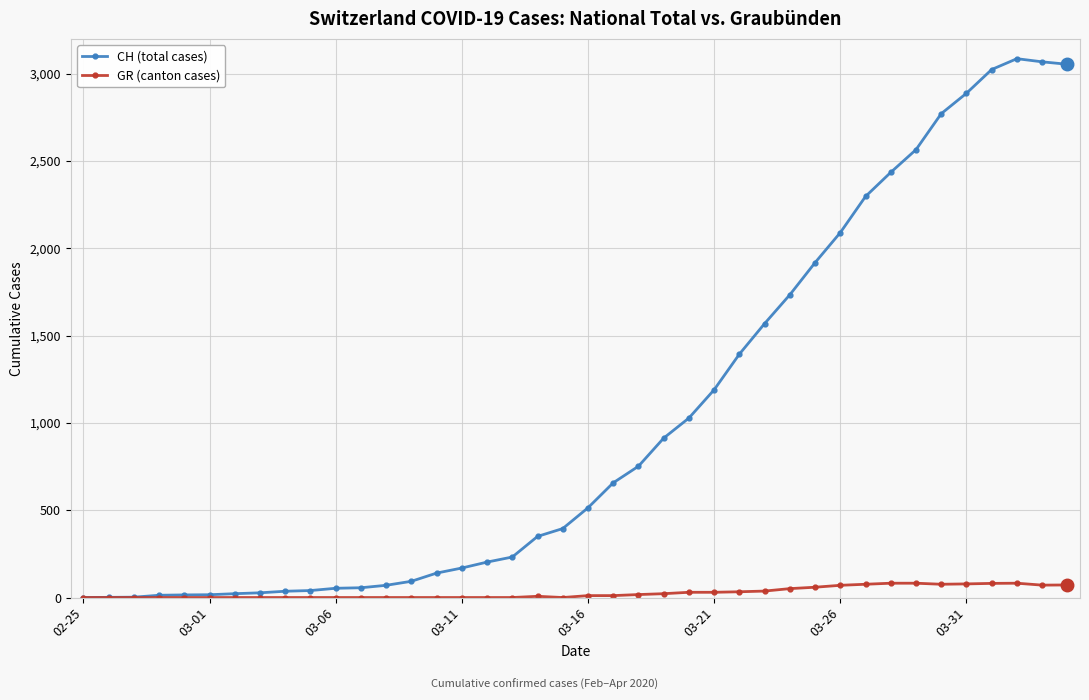

Which series has the widest spread of values?

CH (total cases)